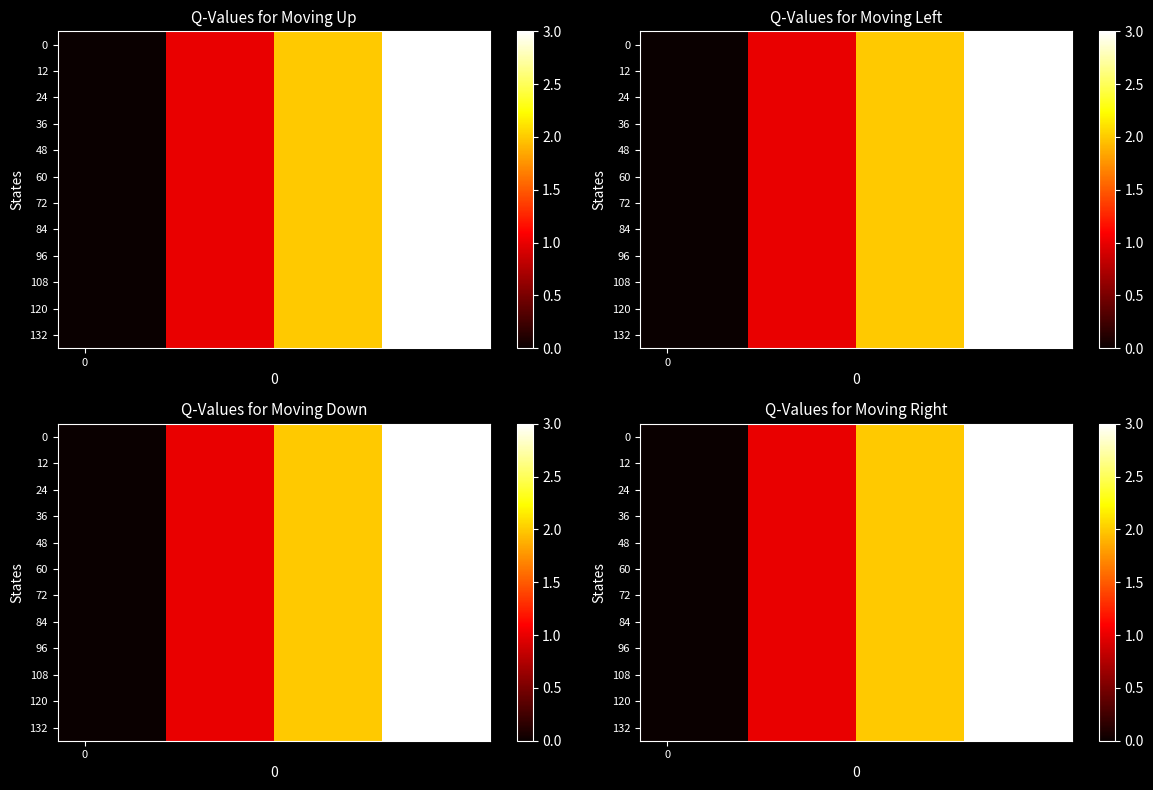

What is the average value of the 0 series?

2